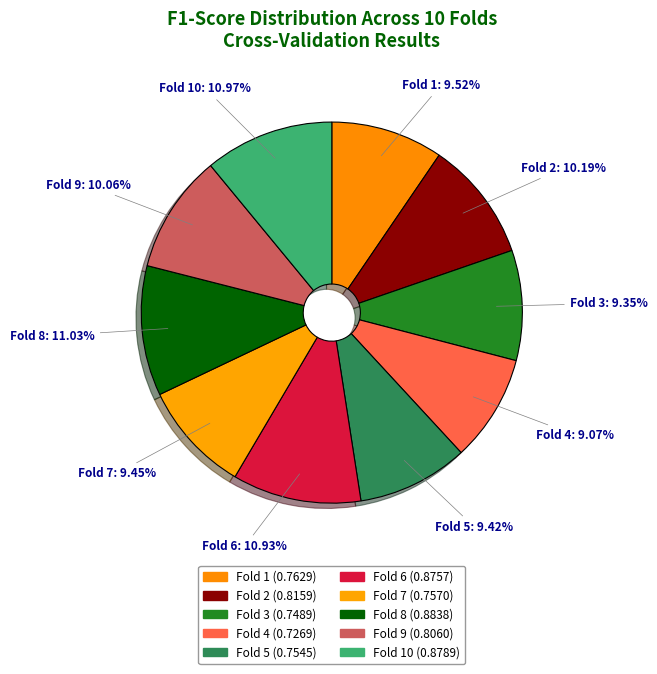

What percentage is the Fold 8 slice, to the nearest percent?

11%